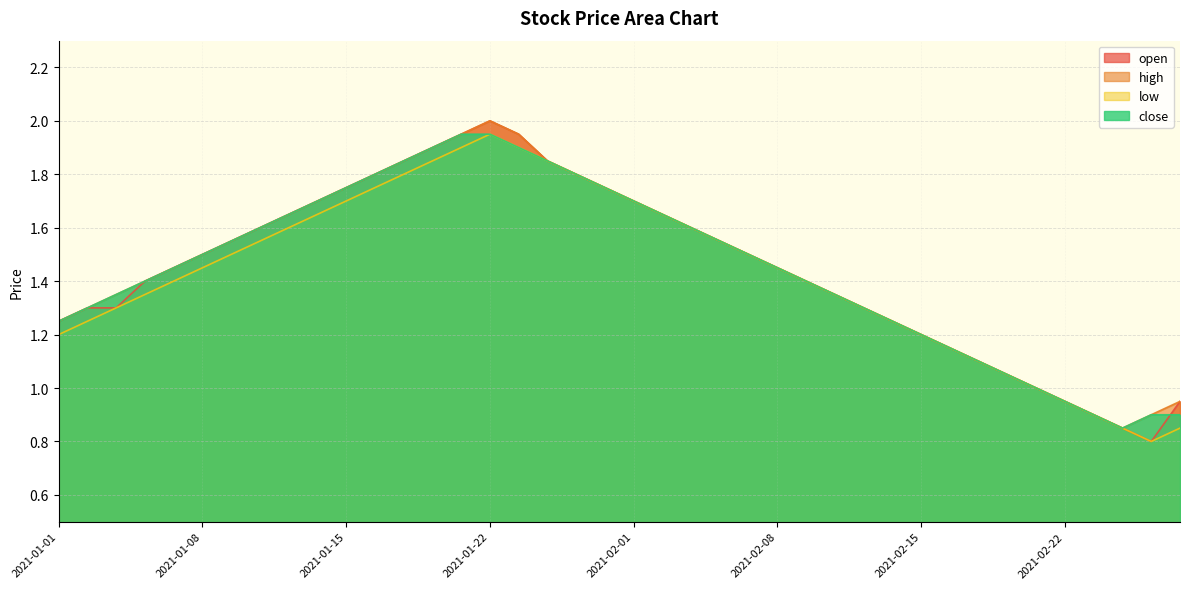

Where does the close series first go above 1?

2021-01-01